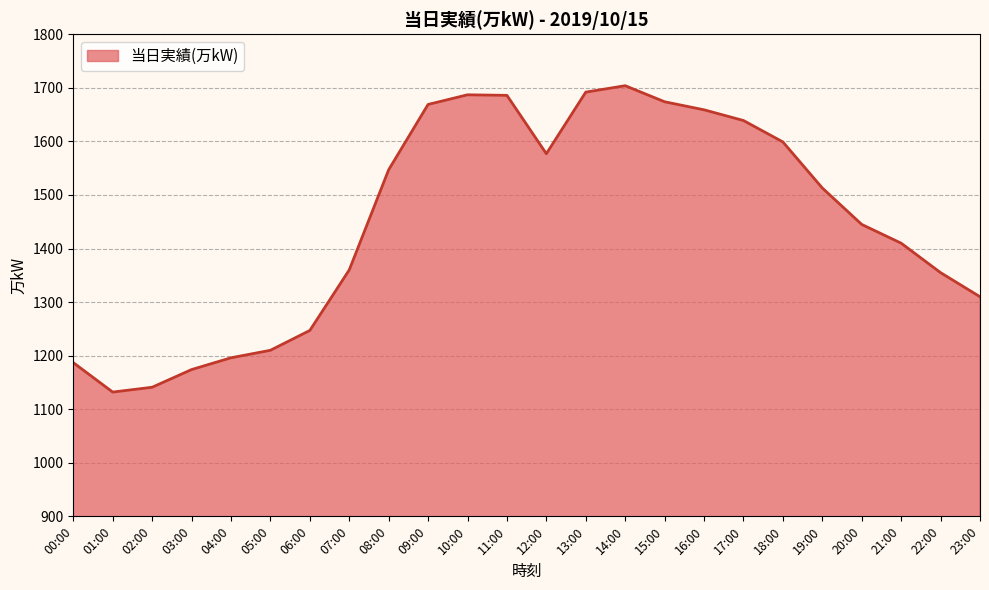

True or false: the data has more than 2 interior local peaks.

False